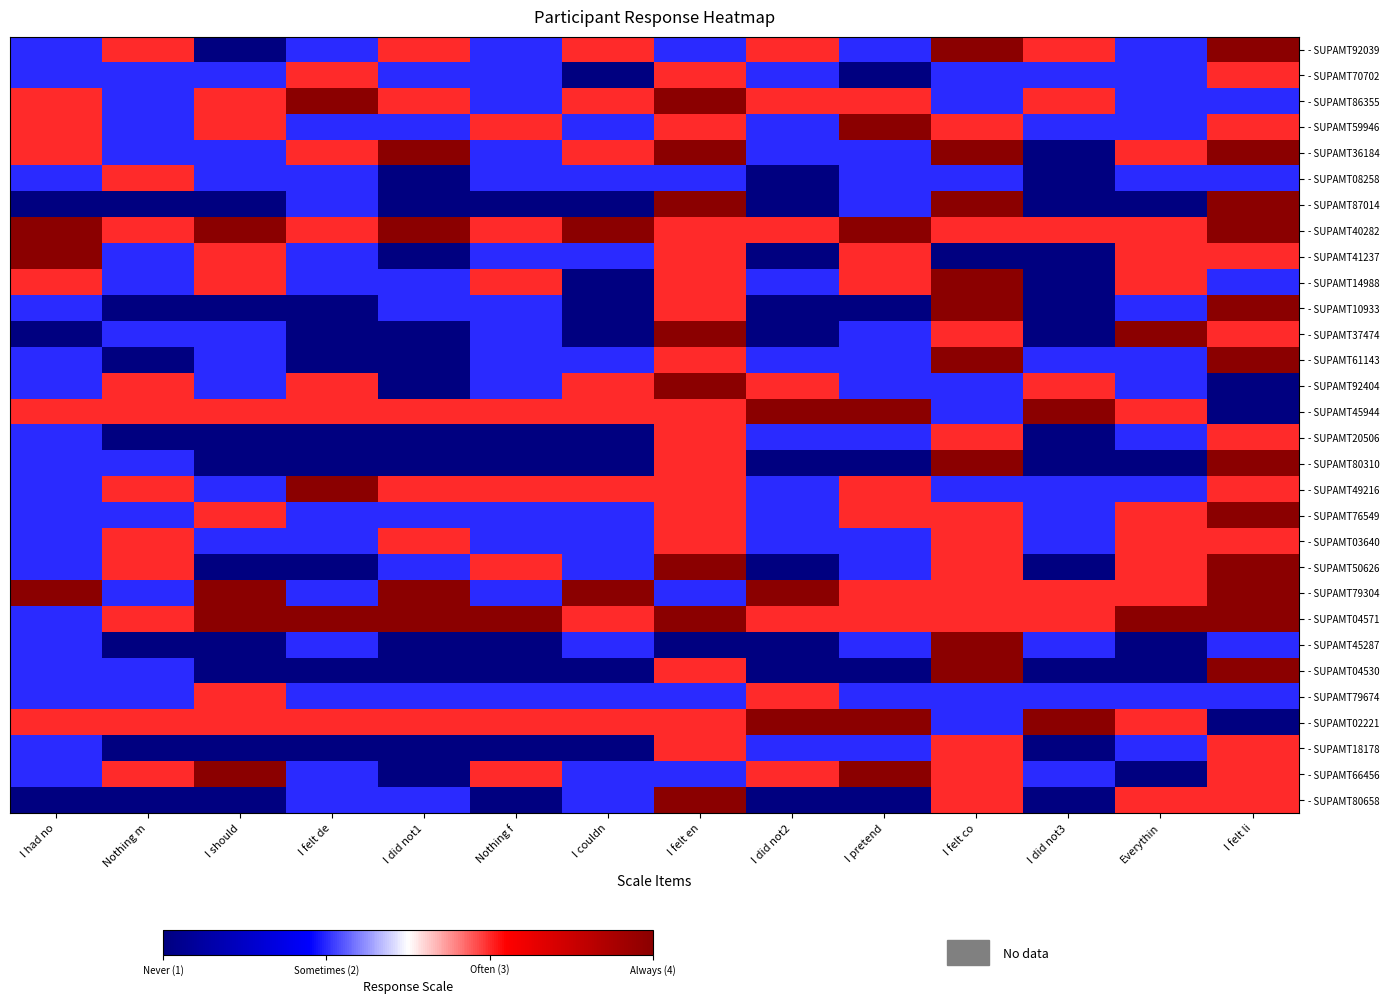

At which category is the sum across all series the highest?

I felt en